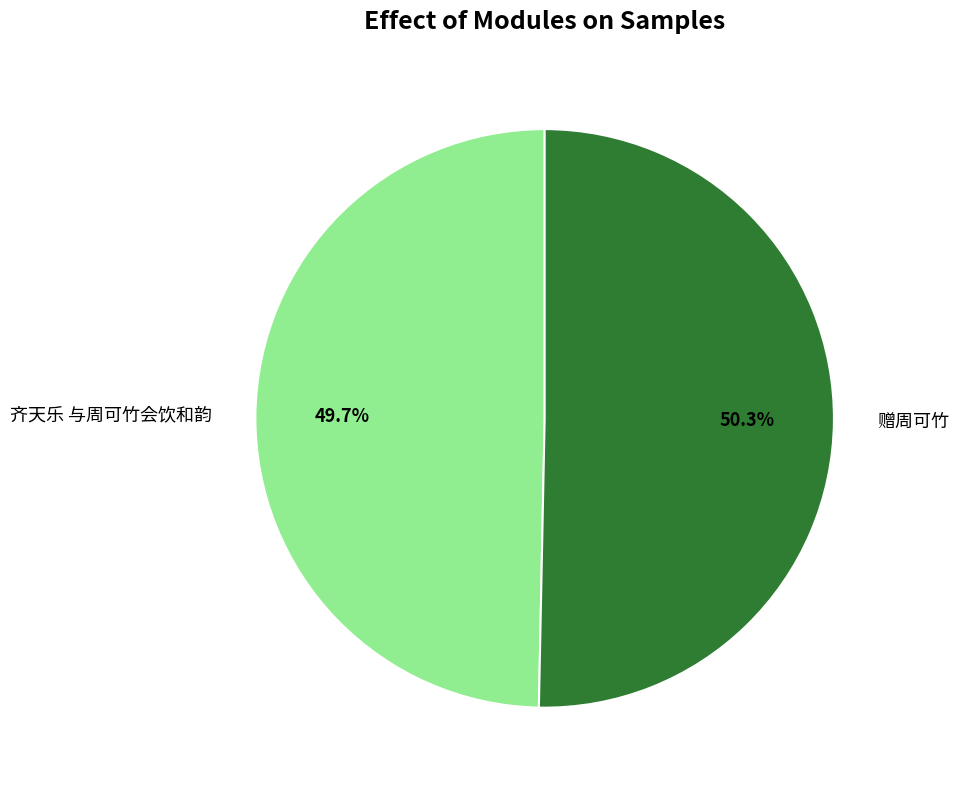

Which category has the biggest portion of the pie?

赠周可竹